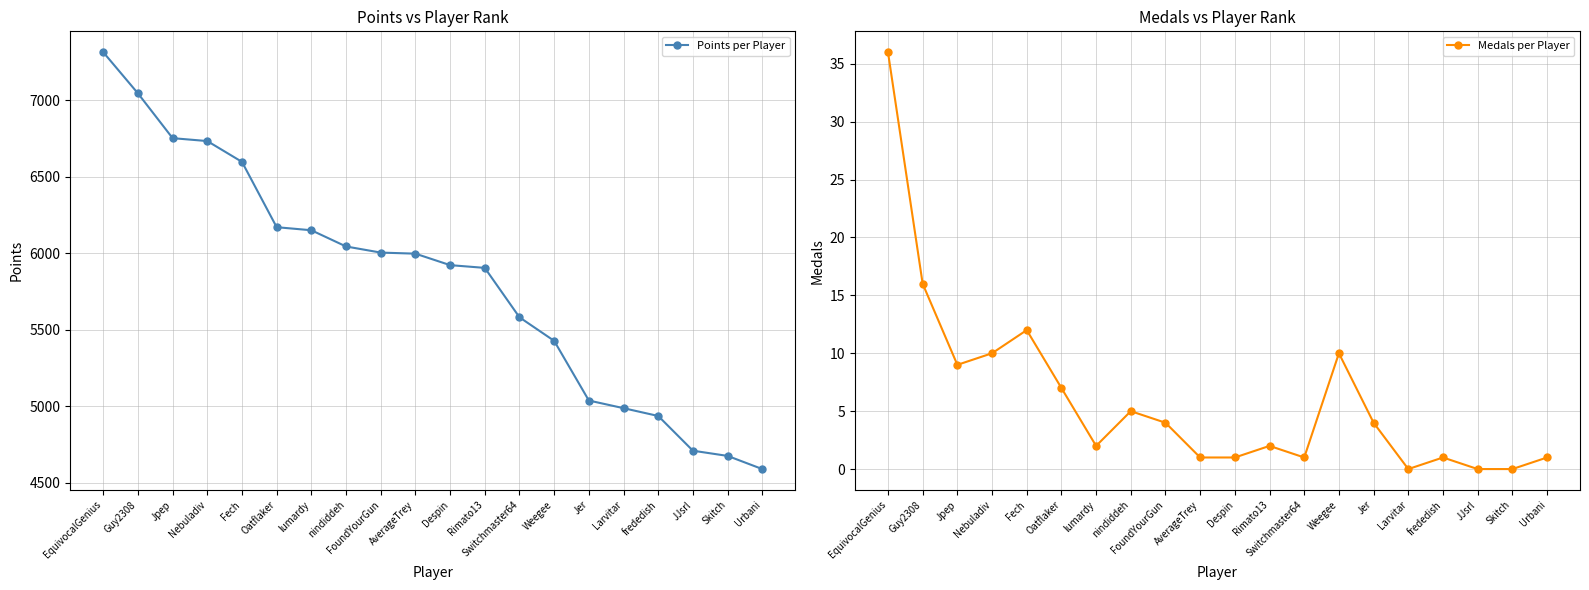

Where is the first local minimum for Medals per Player?

Jpep